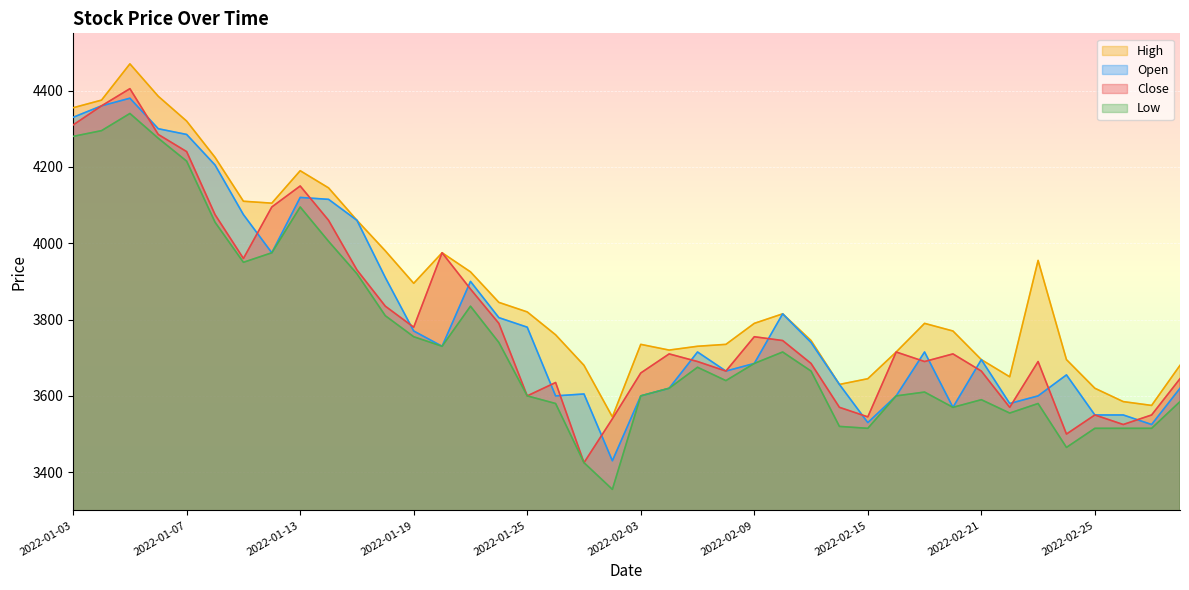

What is the label of the 16th point from the left?

2022-01-24